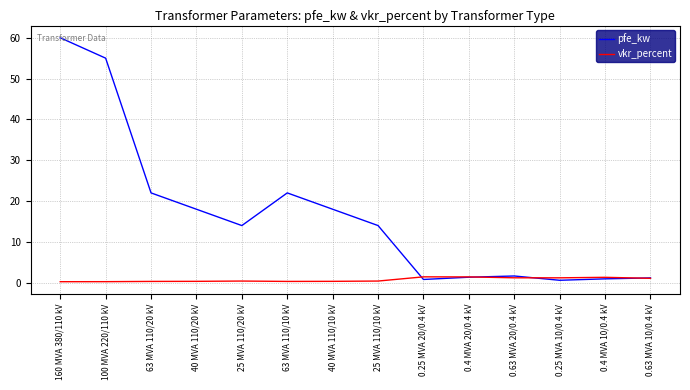

At how many categories does at least one series exceed 25?

2